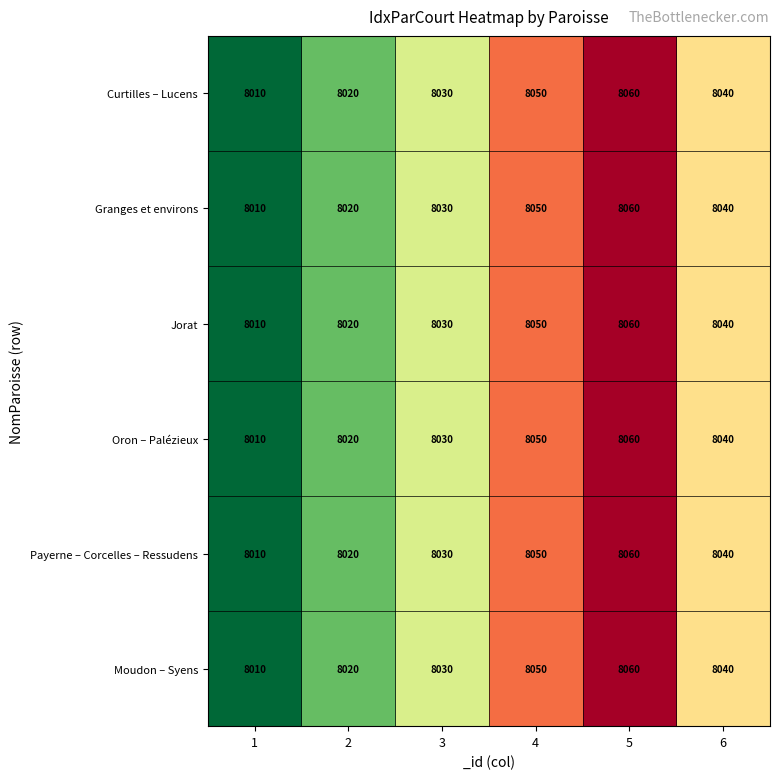

The value of Moudon – Syens at 5 is 14096. True or false?

False